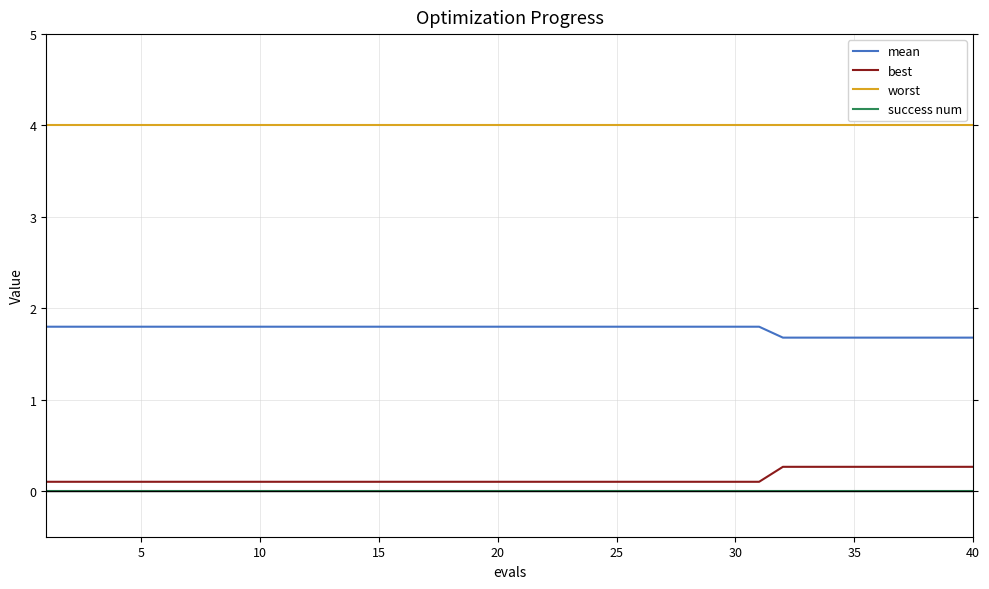

List the series in order of their peak value, highest first.

worst, mean, best, success num